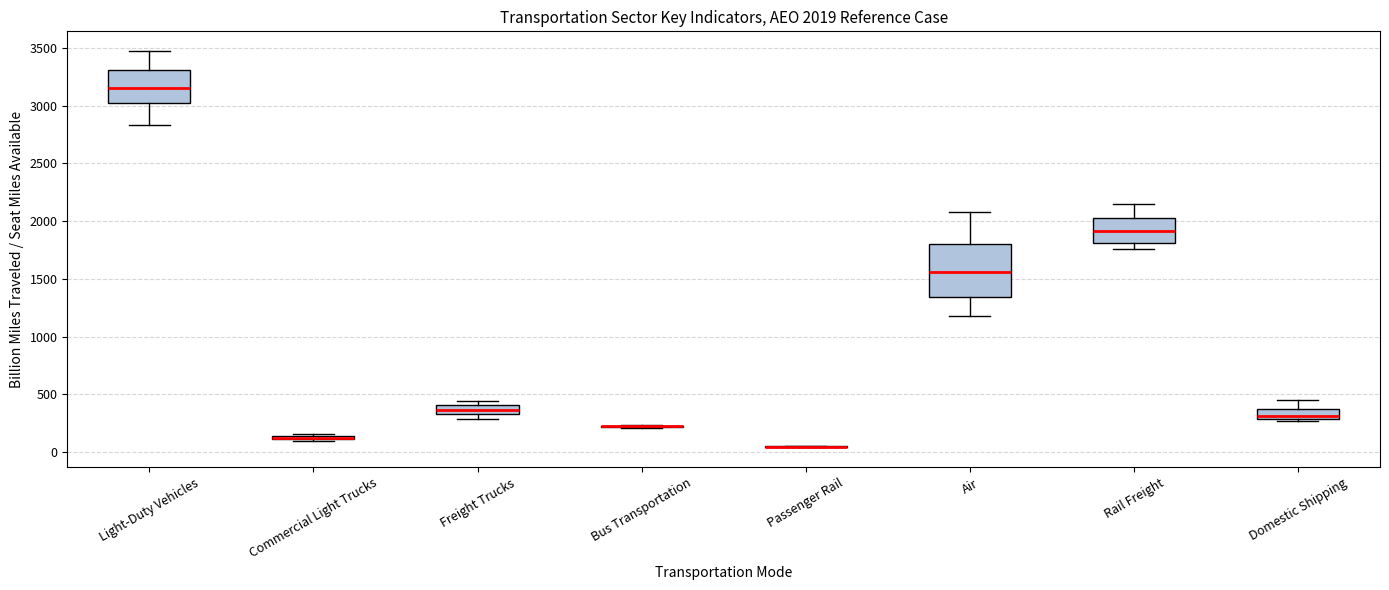

Which box is the tallest, from its lower edge to its upper edge?

Air